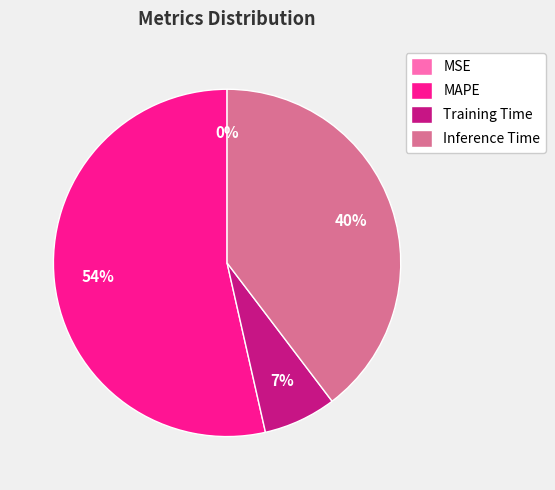

To the nearest percent, what is the average slice percentage?

25%